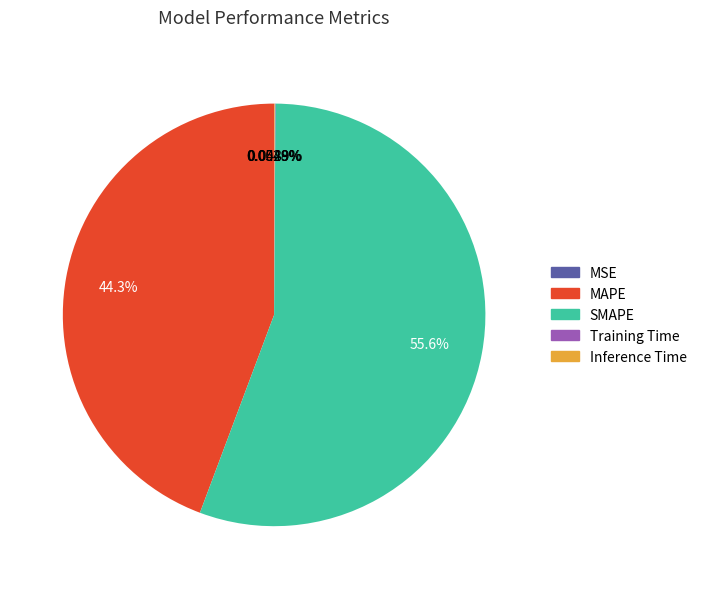

What is the majority slice?

SMAPE